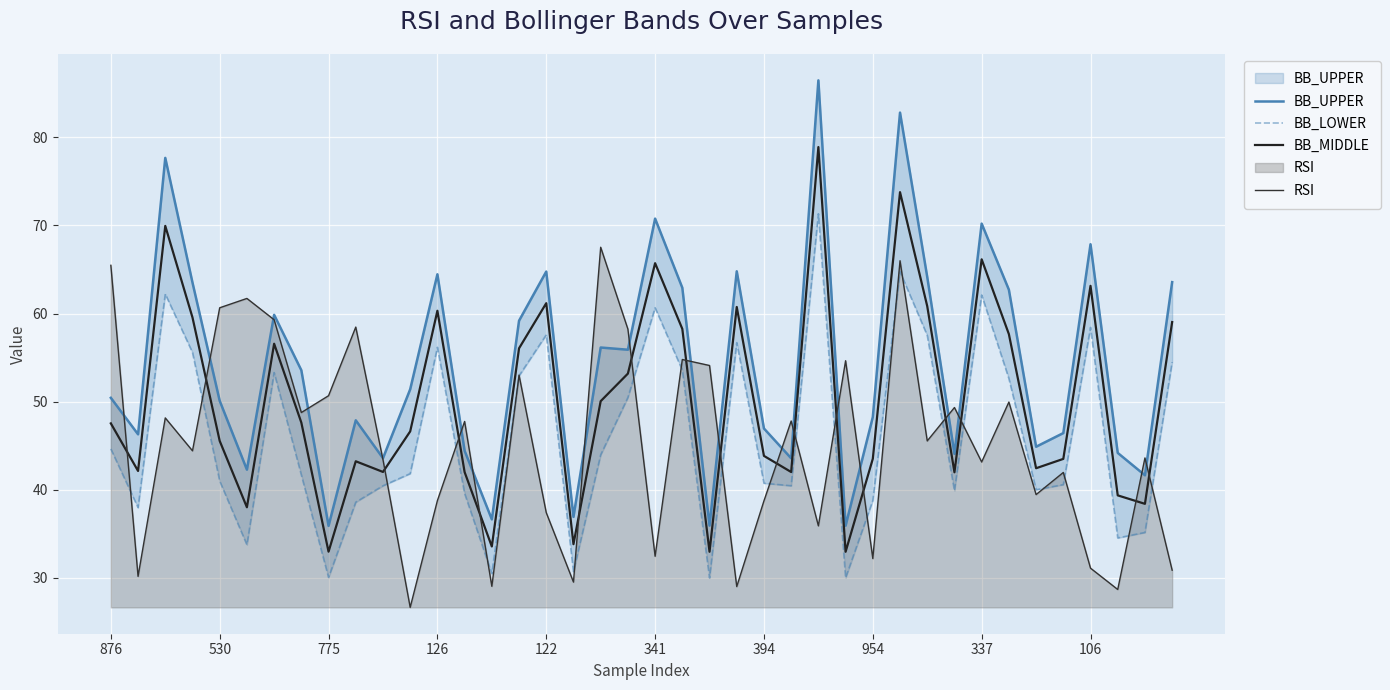

What is the label of the 25th point from the right?

15